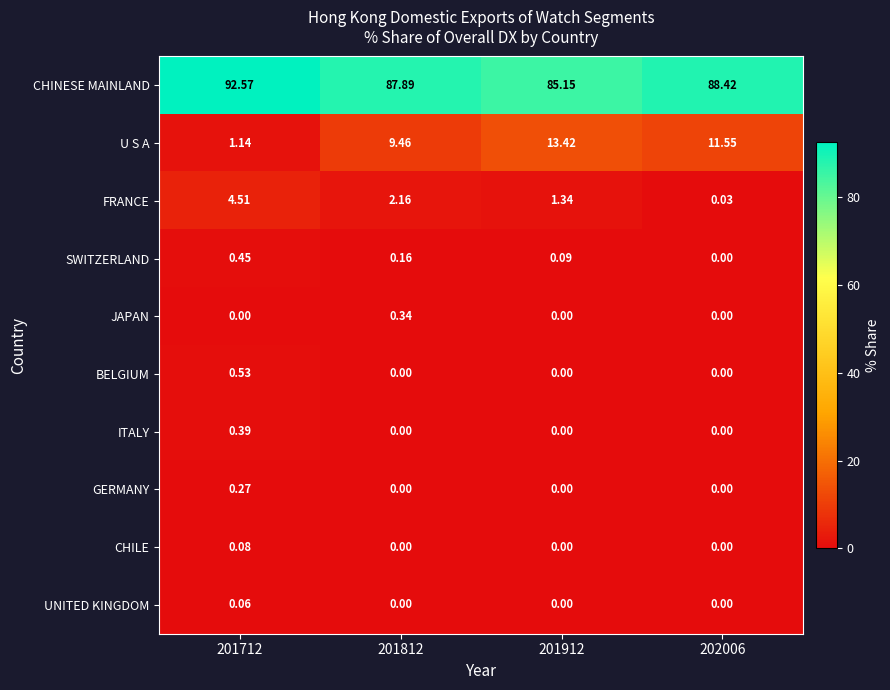

Rank the series by their maximum value, from lowest to highest.

UNITED KINGDOM, CHILE, GERMANY, JAPAN, ITALY, SWITZERLAND, BELGIUM, FRANCE, U S A, CHINESE MAINLAND